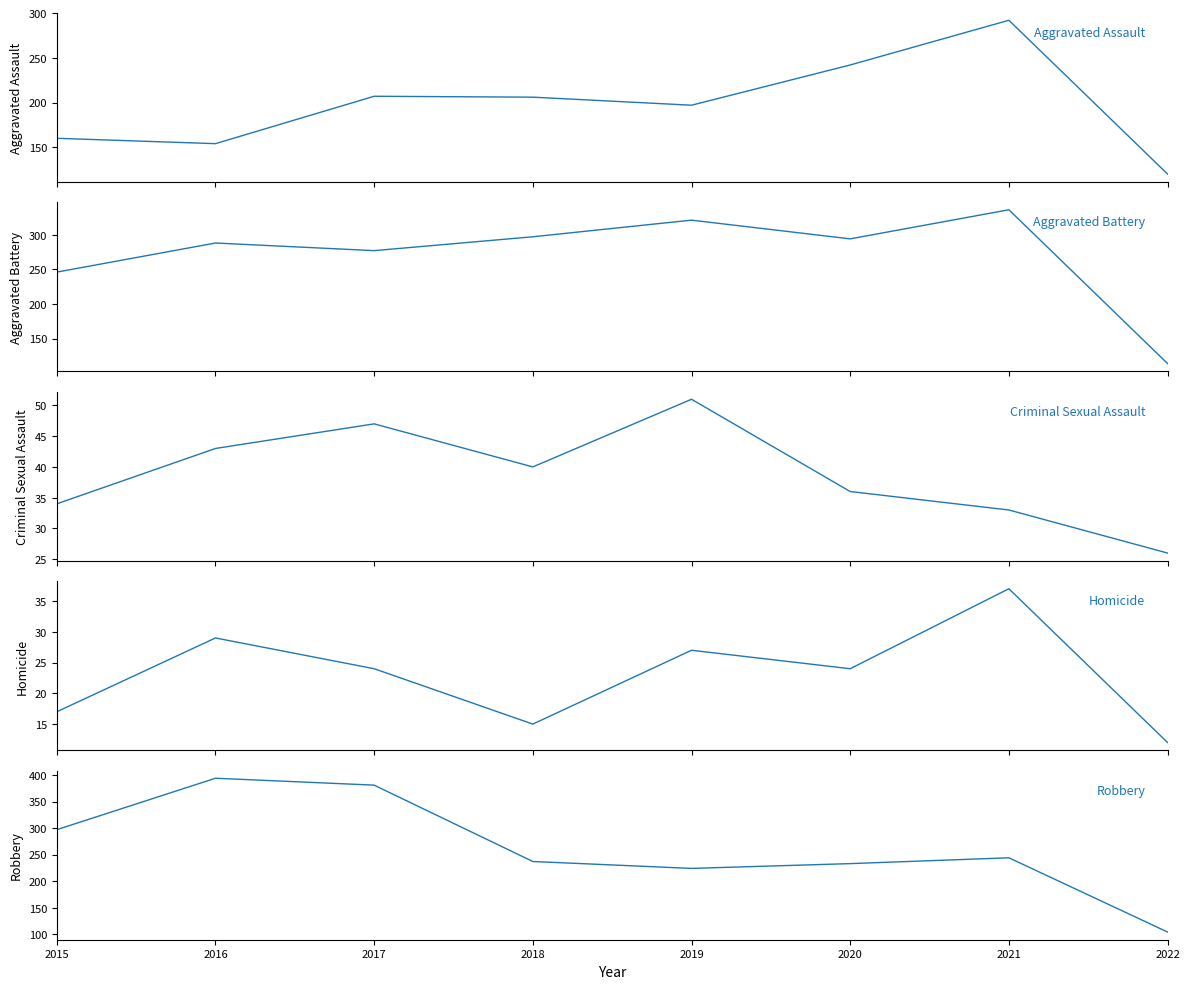

Does the chart display data point markers on the line(s)?

No